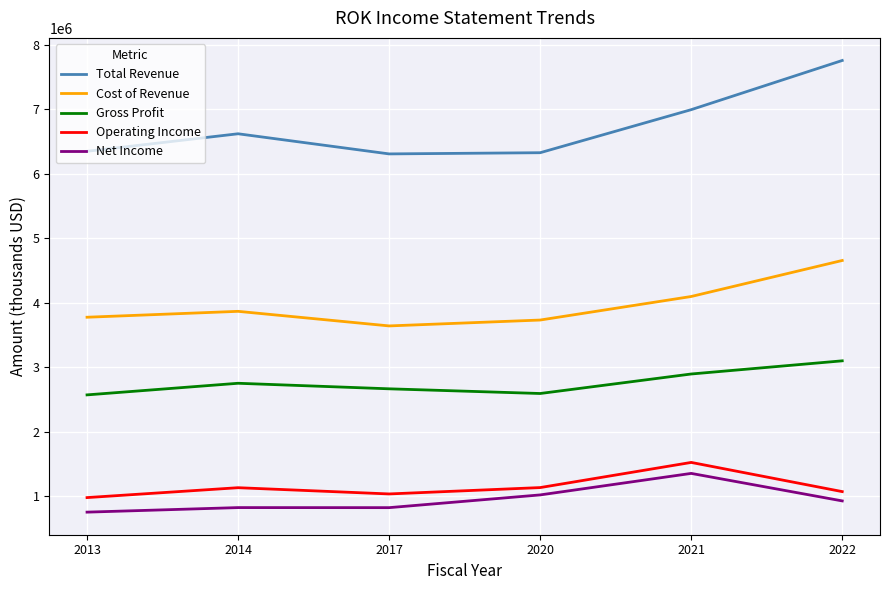

Which series changed the most between 2017 and 2022?

Total Revenue